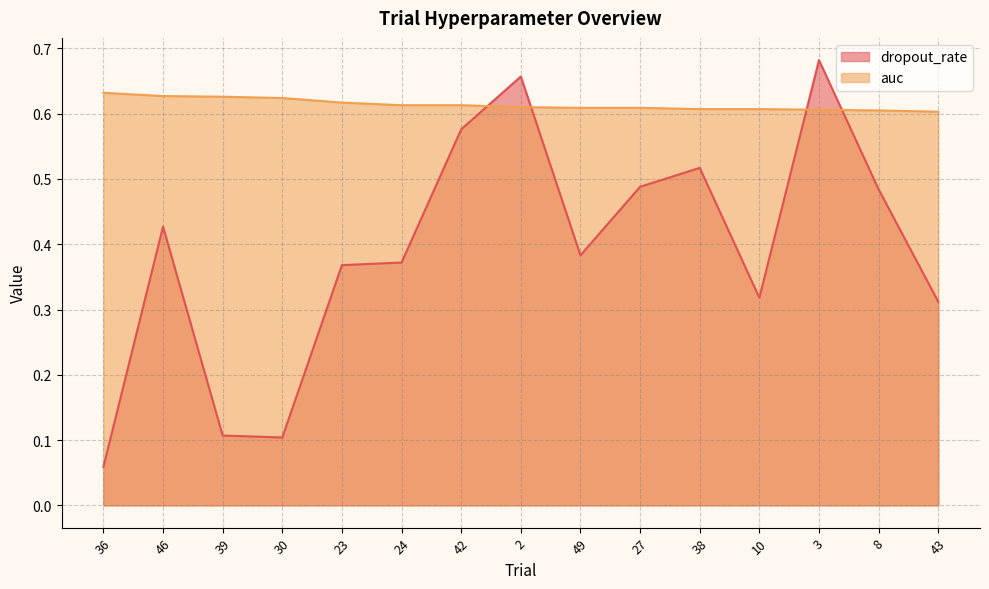

Rank the series by their maximum value, from highest to lowest.

dropout_rate, auc